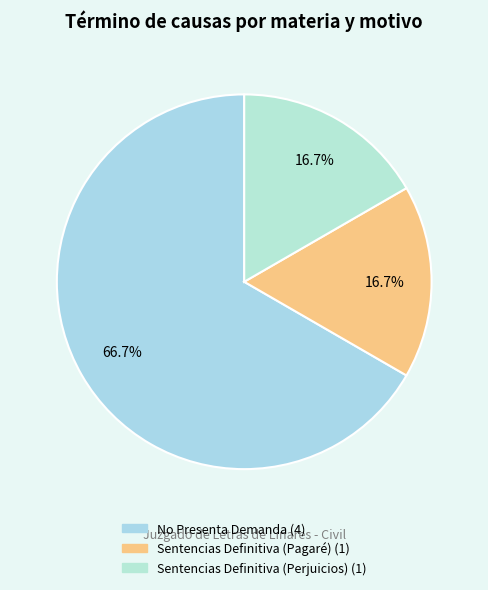

Rank the categories by value from lowest to highest.

Sentencias Definitiva (Pagaré), Sentencias Definitiva (Perjuicios), No Presenta Demanda